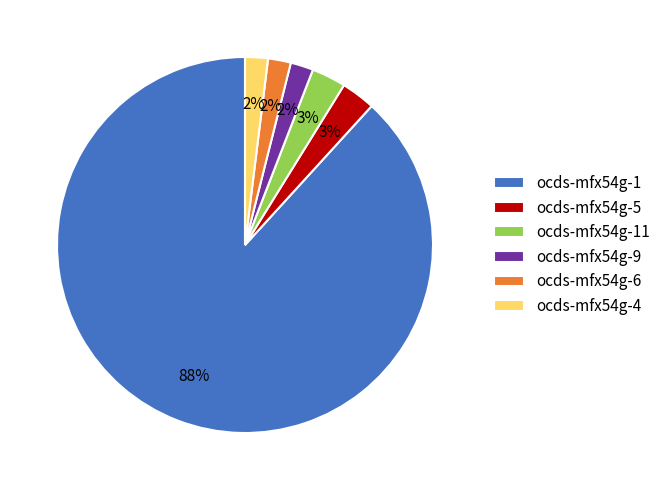

Which has a higher value, ocds-mfx54g-5 or ocds-mfx54g-6?

ocds-mfx54g-5